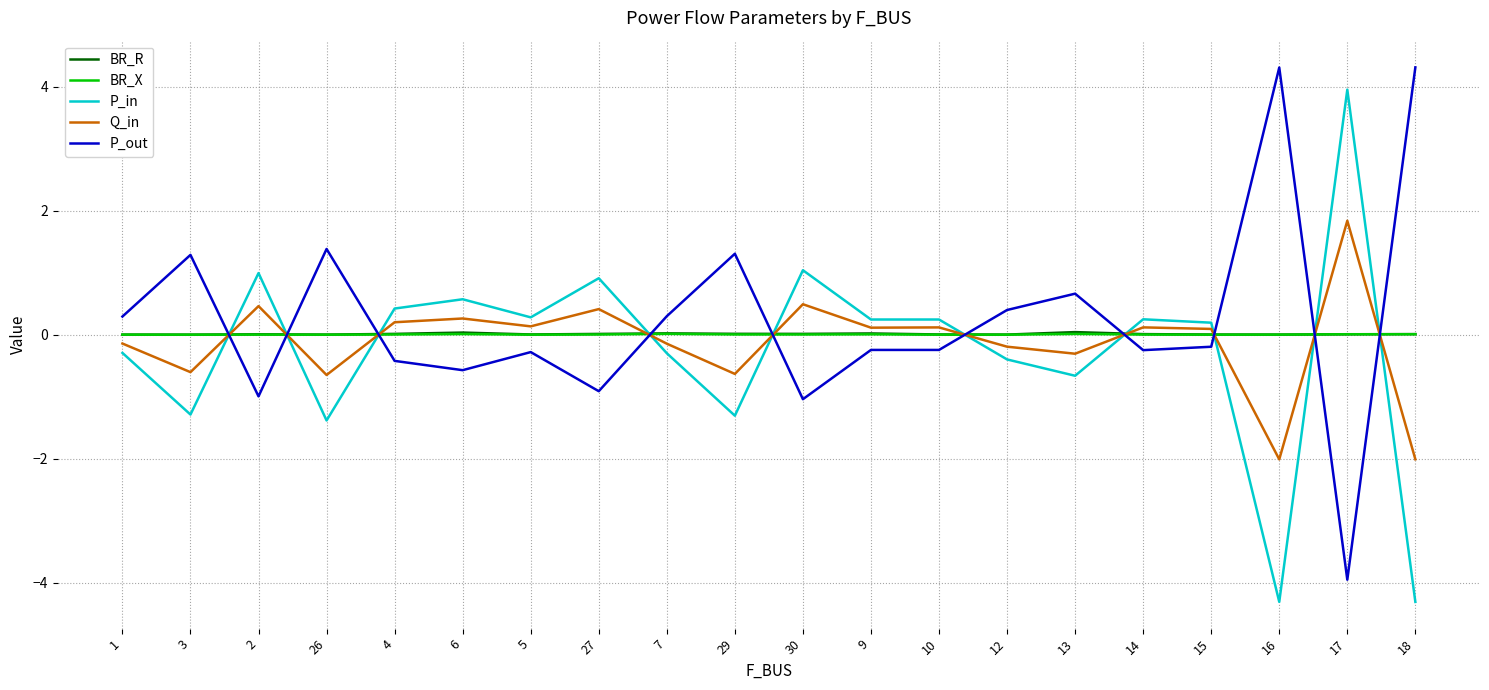

How many lines are shown in the chart?

5